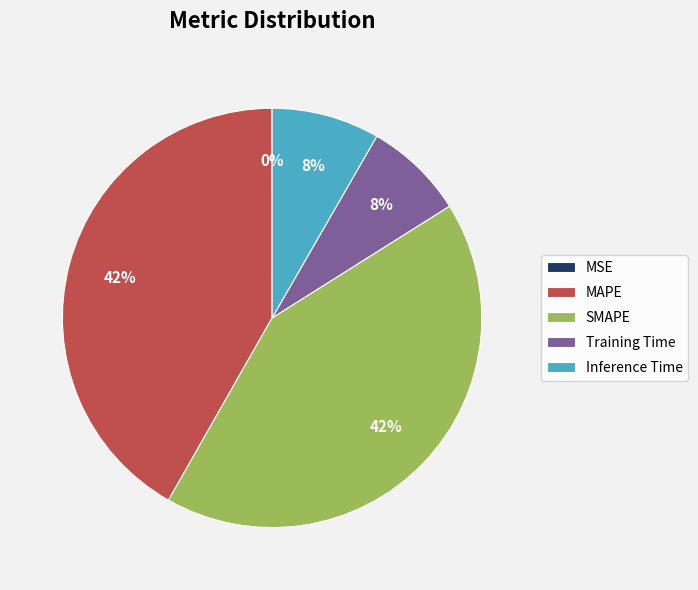

To the nearest percent, what is the average slice percentage?

20%